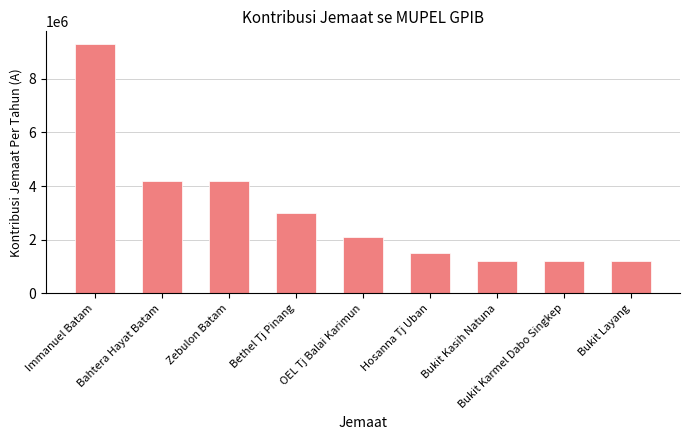

The chart shows a value of 1200000 at Bukit Karmel Dabo Singkep. True or false?

True